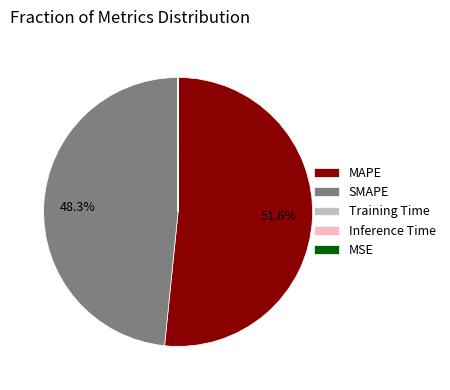

Does MAPE represent more than half of the total?

Yes